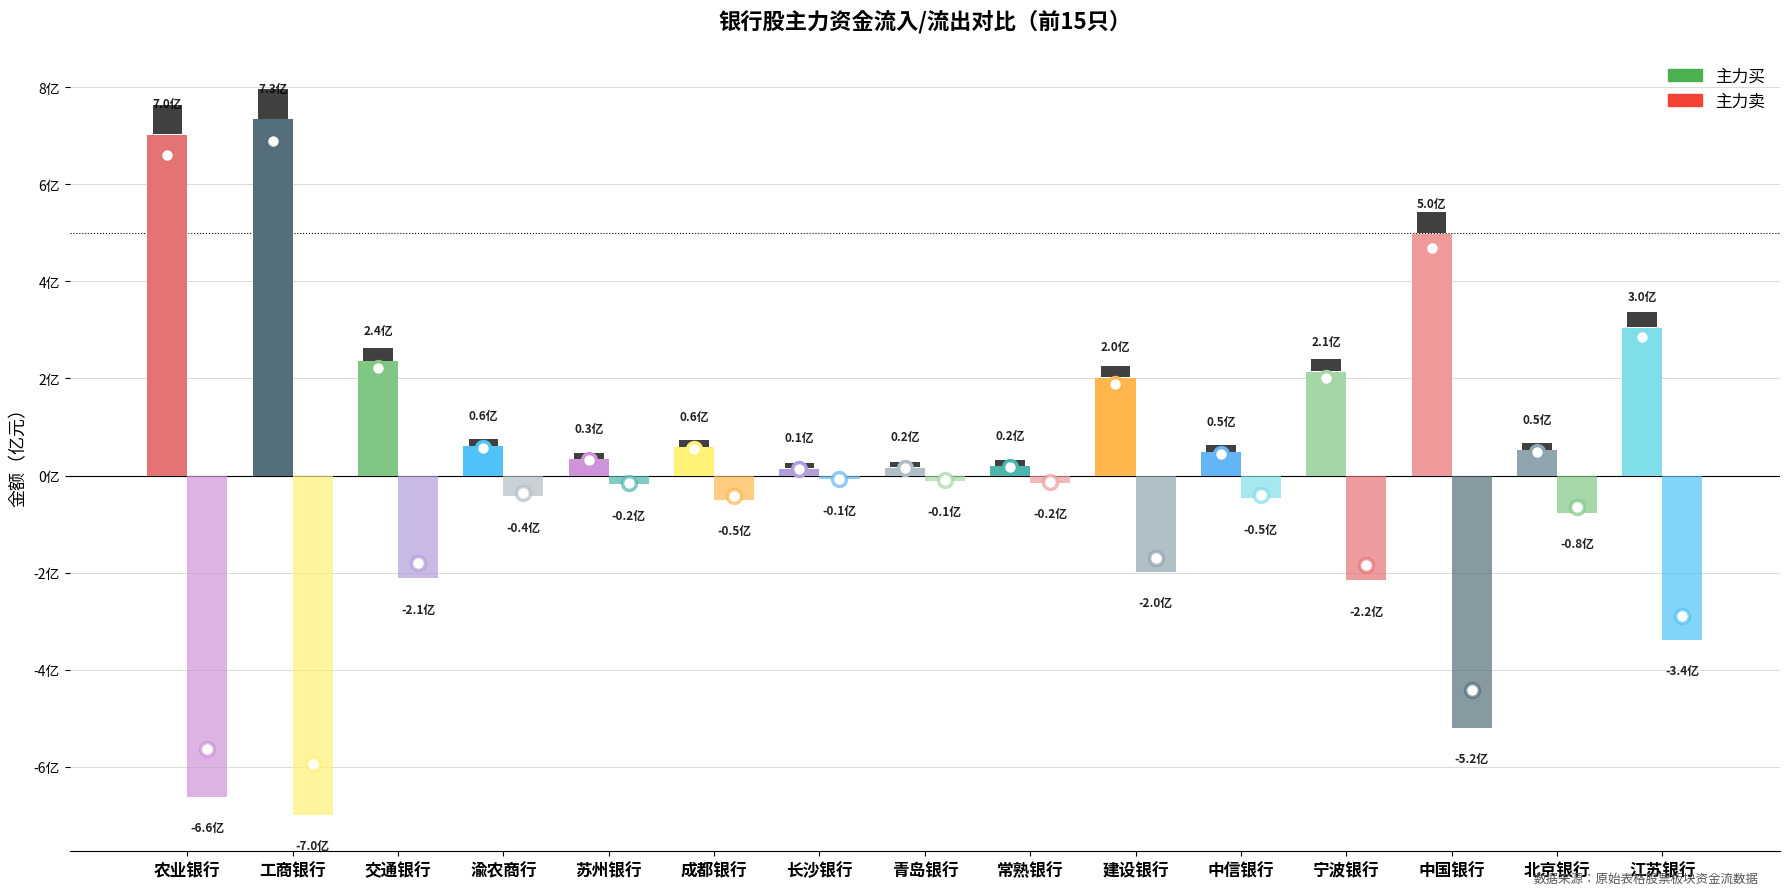

The 主力卖 series shows -49765013 at 成都银行. True or false?

True